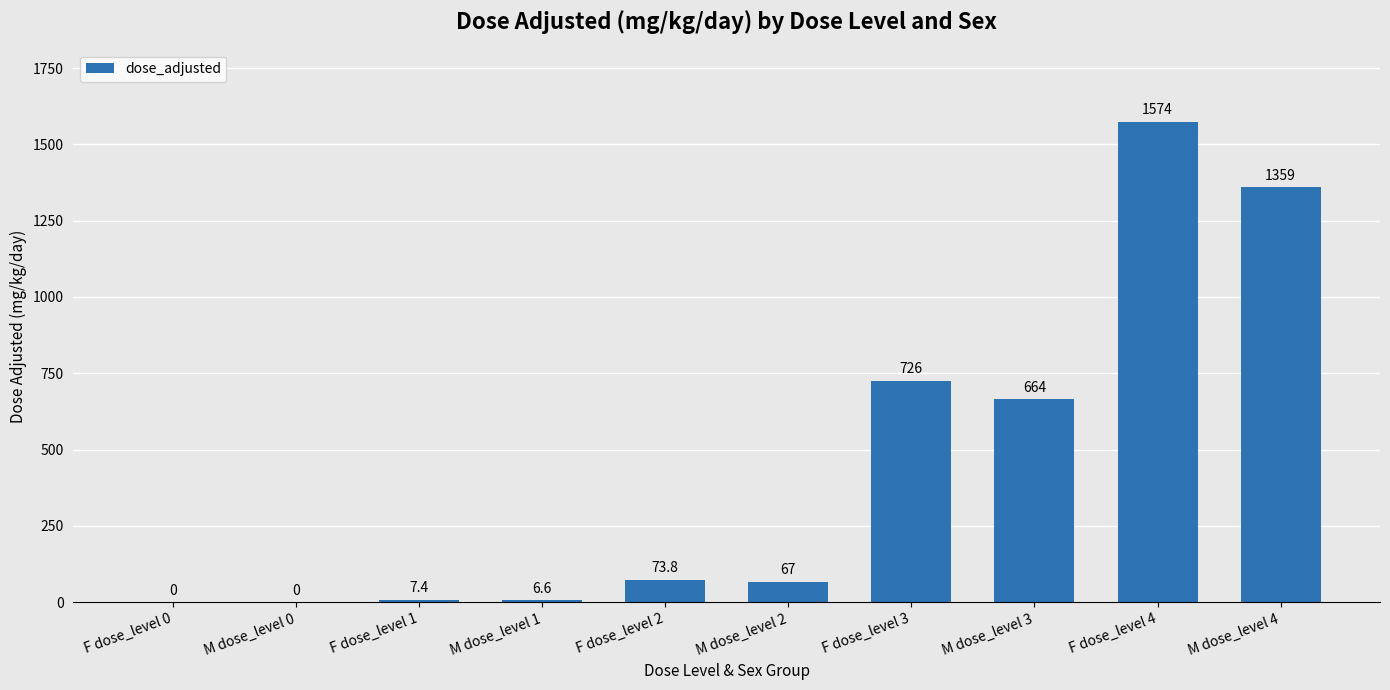

What is the sum of the values at M dose_level 3 and F dose_level 0?

664.0